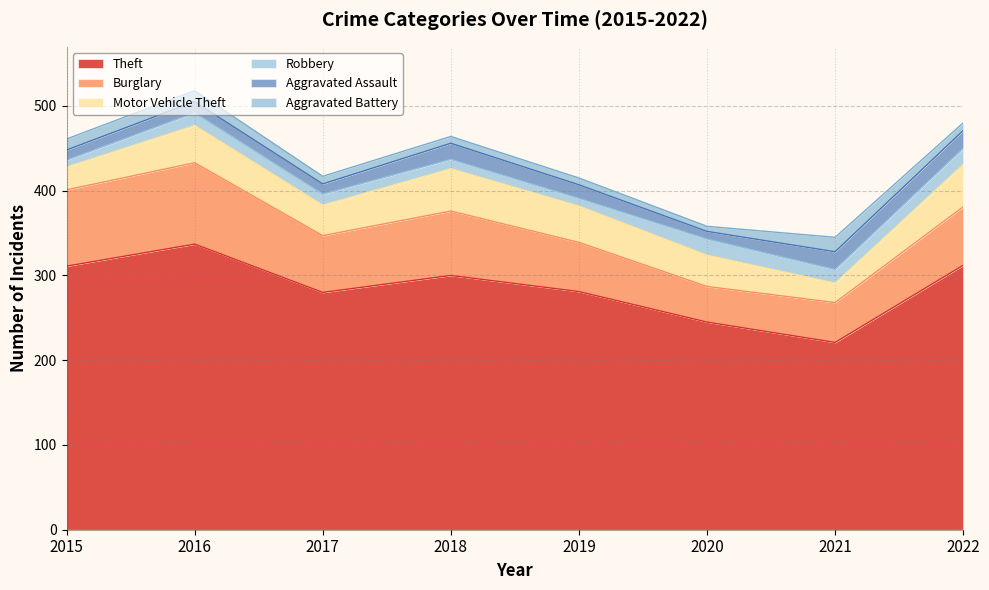

What is the value of the Burglary point at the 1st from the left?

90